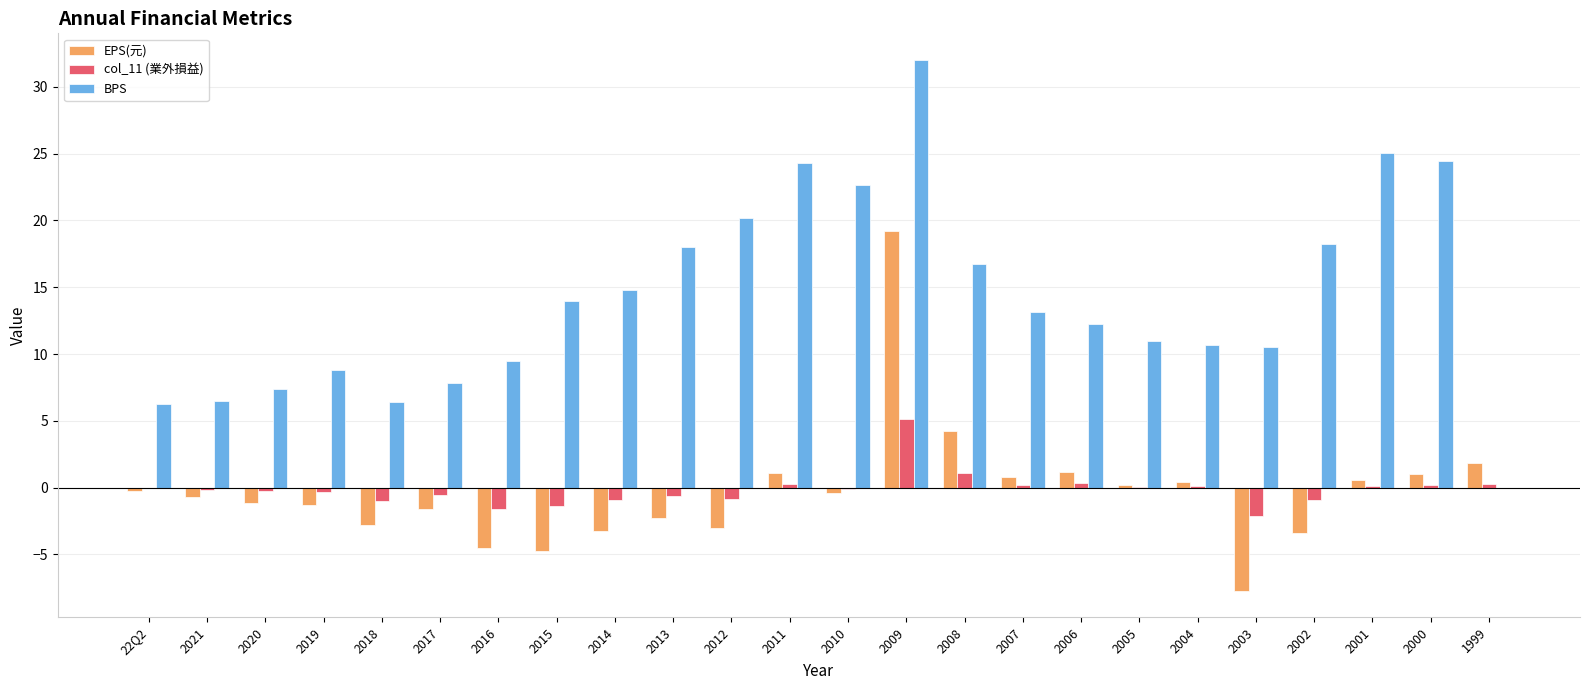

What is the maximum value shown in the chart?

32.0